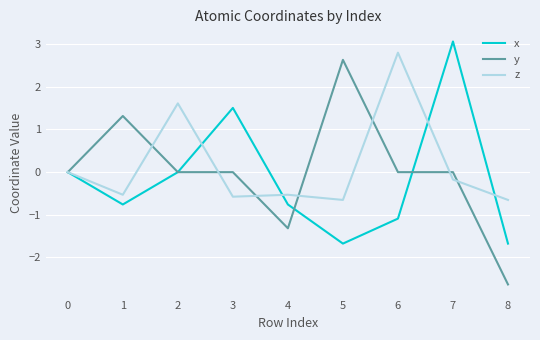

What is the sum of the y values at 8 and 0?

-2.6